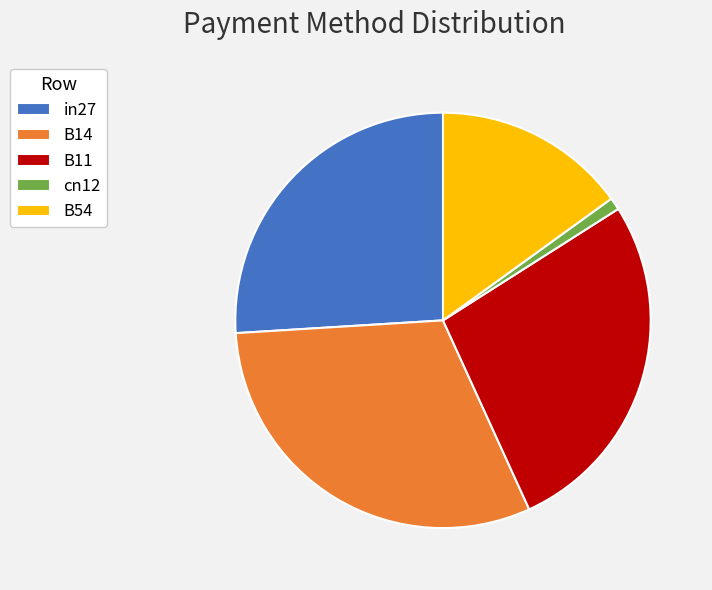

How many slices are in this pie chart?

5